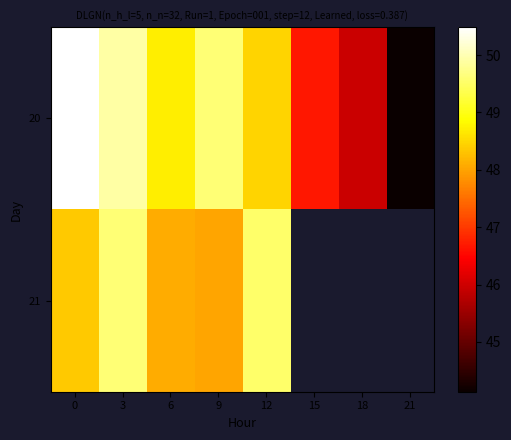

At which label is 20 closest to 47?

15